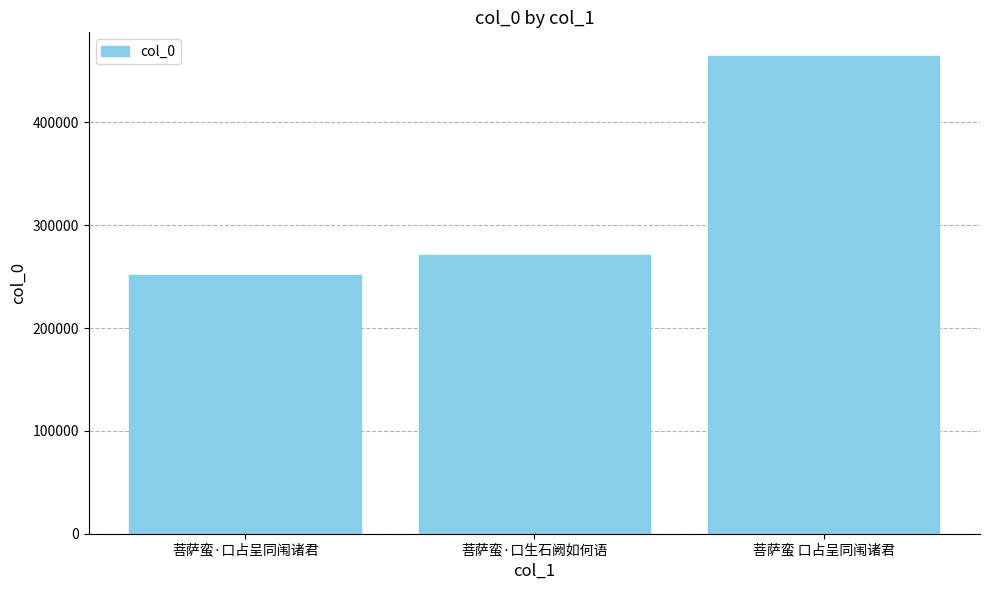

Rank the categories by value from highest to lowest.

菩萨蛮 口占呈同闱诸君, 菩萨蛮·口生石阙如何语, 菩萨蛮·口占呈同闱诸君